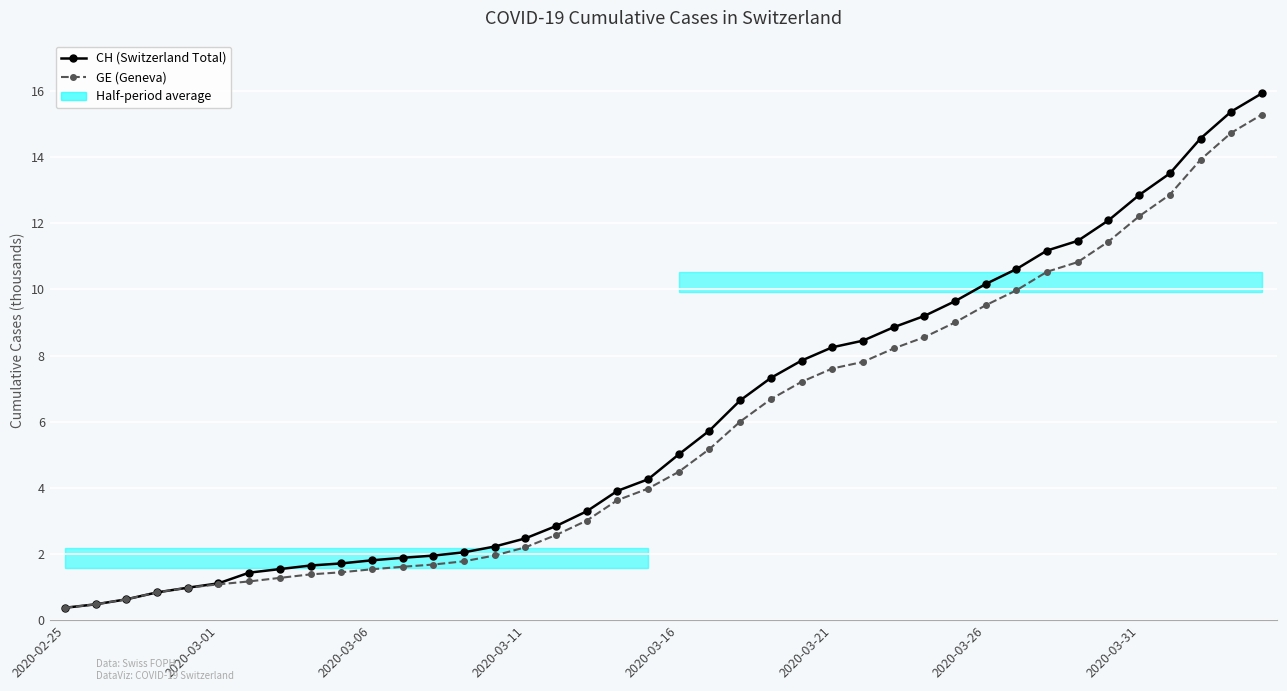

How many values in the GE (Geneva) series are below 4?

20